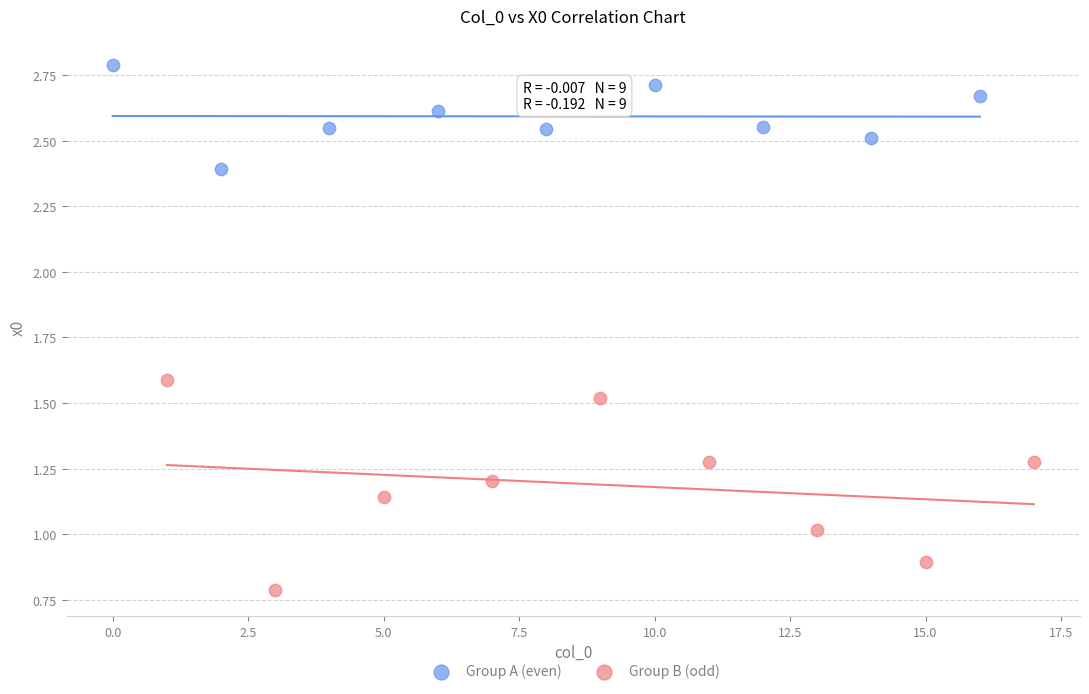

Which series reaches the maximum Y coordinate?

Group A (even)